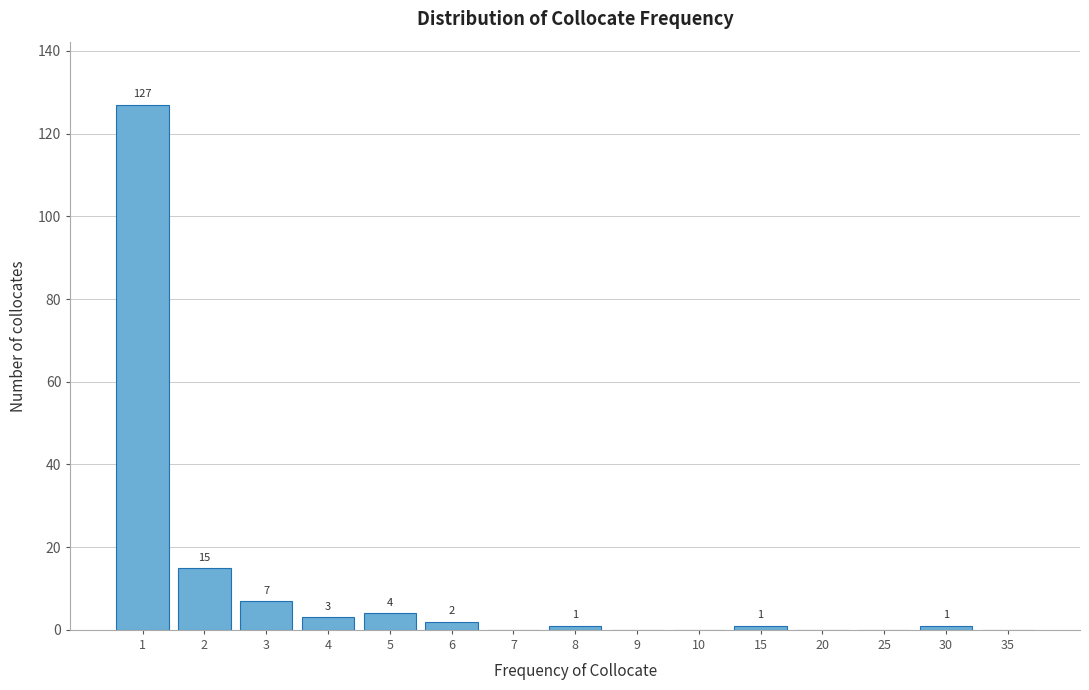

Reading left to right, transcribe all the data shown in this chart.

1=127	2=15	3=7	4=3	5=4	6=2	7=0	8=1	9=0	10=0	15=1	20=0	25=0	30=1	35=0